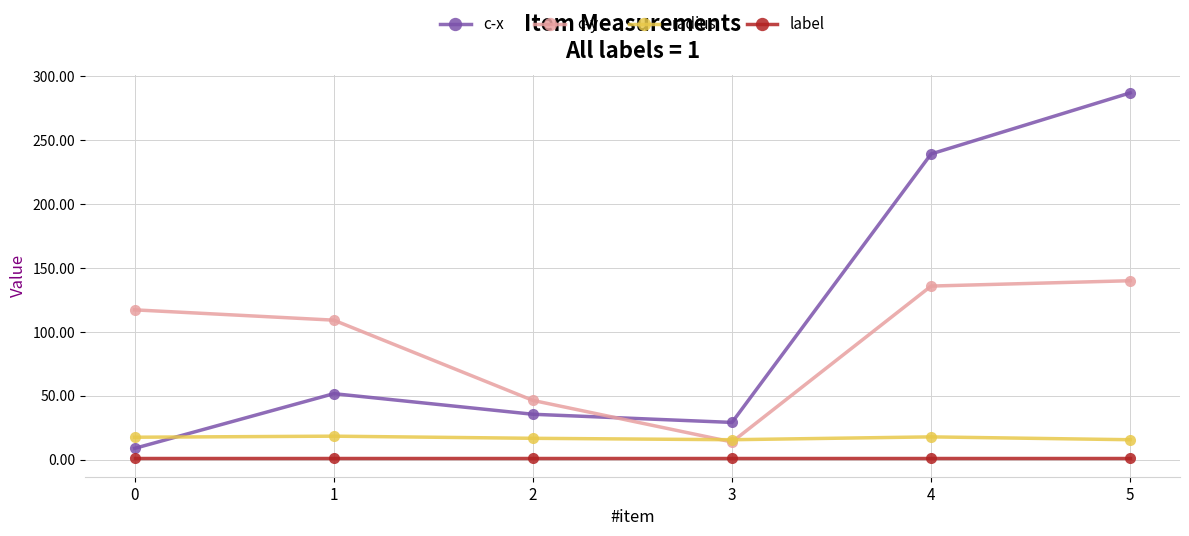

Which series changed the most between 2 and 5?

c-x